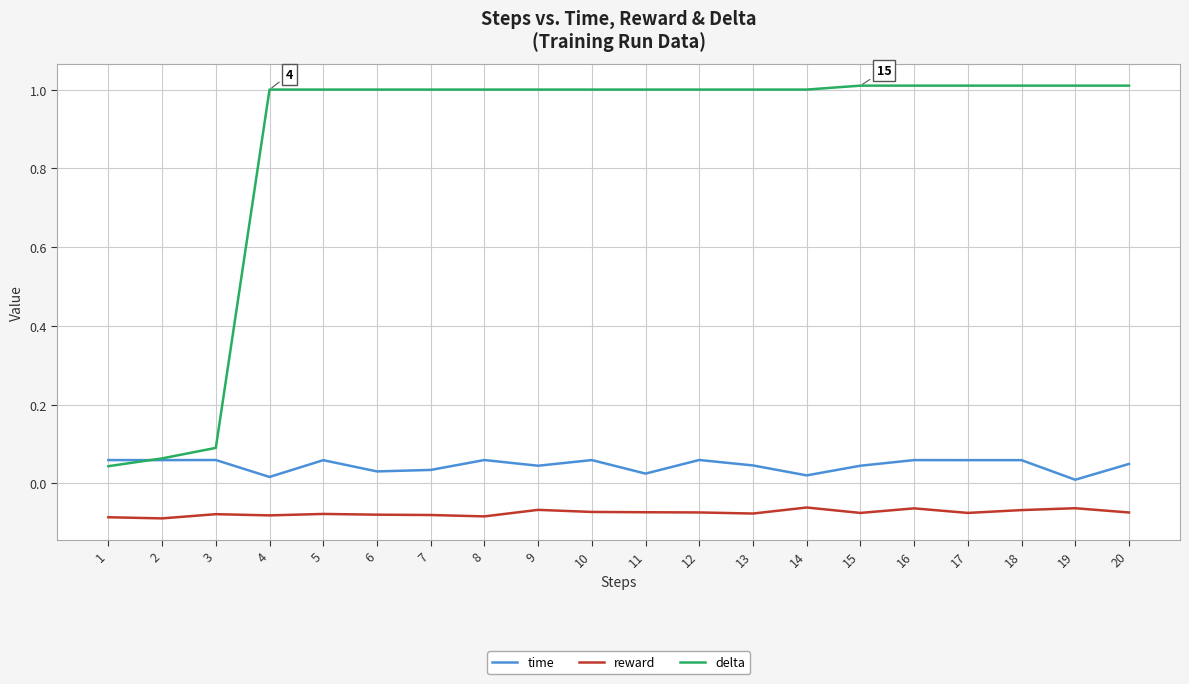

Rank the series at 3 from lowest to highest value.

reward, time, delta